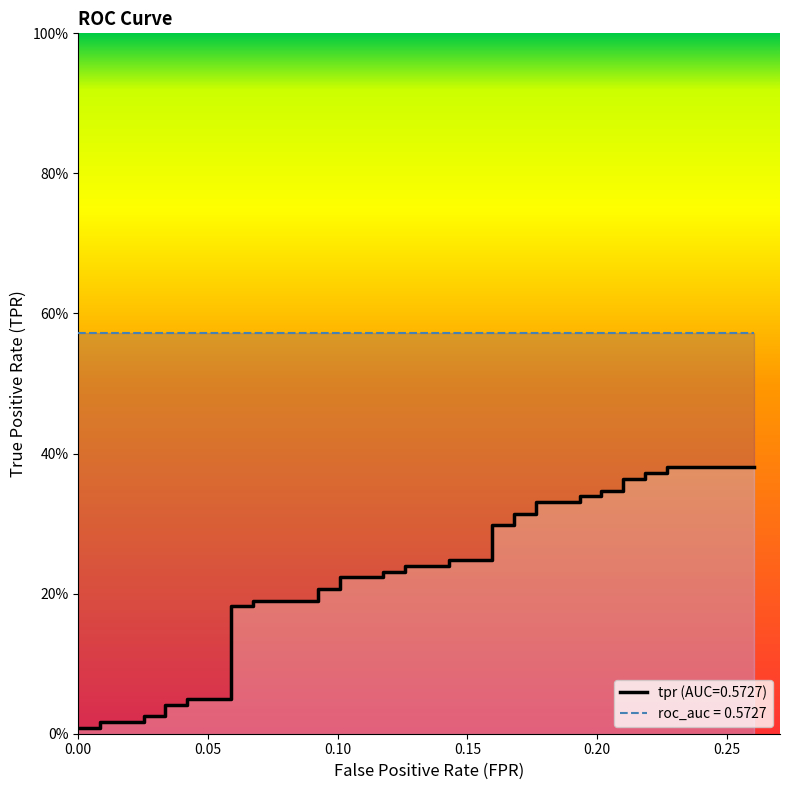

List the labels in order of value, smallest first.

0.0, 0.008403361344537815, 0.008403361344537815, 0.02521008403361345, 0.02521008403361345, 0.03361344537815126, 0.03361344537815126, 0.04201680672268908, 0.04201680672268908, 0.05882352941176471, 0.05882352941176471, 0.06722689075630252, 0.06722689075630252, 0.09243697478991597, 0.09243697478991597, 0.1008403361344538, 0.1008403361344538, 0.1176470588235294, 0.1176470588235294, 0.1260504201680672, 0.1260504201680672, 0.1428571428571428, 0.1428571428571428, 0.1596638655462185, 0.1596638655462185, 0.1680672268907563, 0.1680672268907563, 0.1764705882352941, 0.1764705882352941, 0.1932773109243698, 0.1932773109243698, 0.2016806722689076, 0.2016806722689076, 0.2100840336134454, 0.2100840336134454, 0.2184873949579832, 0.2184873949579832, 0.226890756302521, 0.226890756302521, 0.2605042016806723